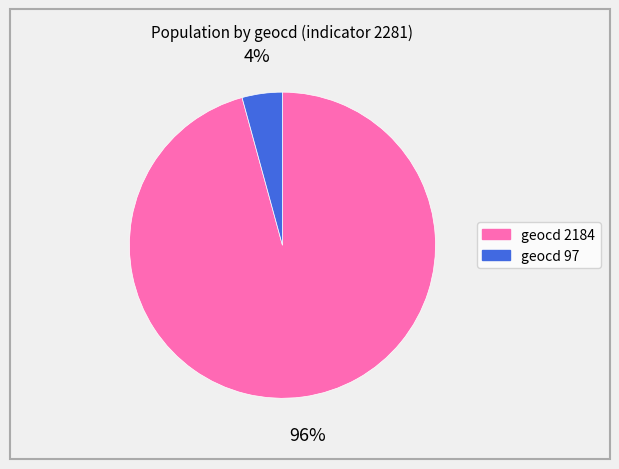

To the nearest percent, what is the average slice percentage?

50%